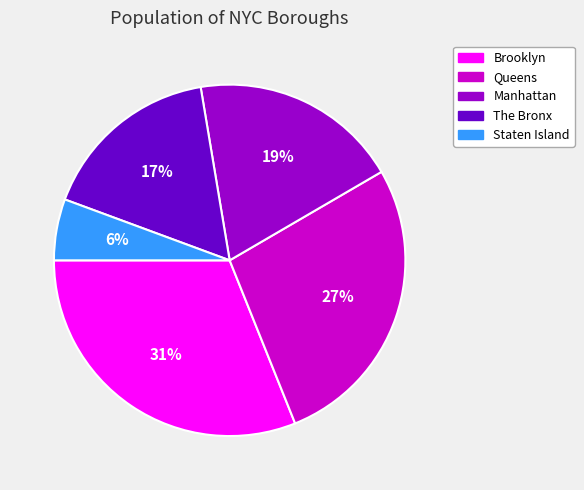

What is the smallest slice in the pie chart?

Staten Island